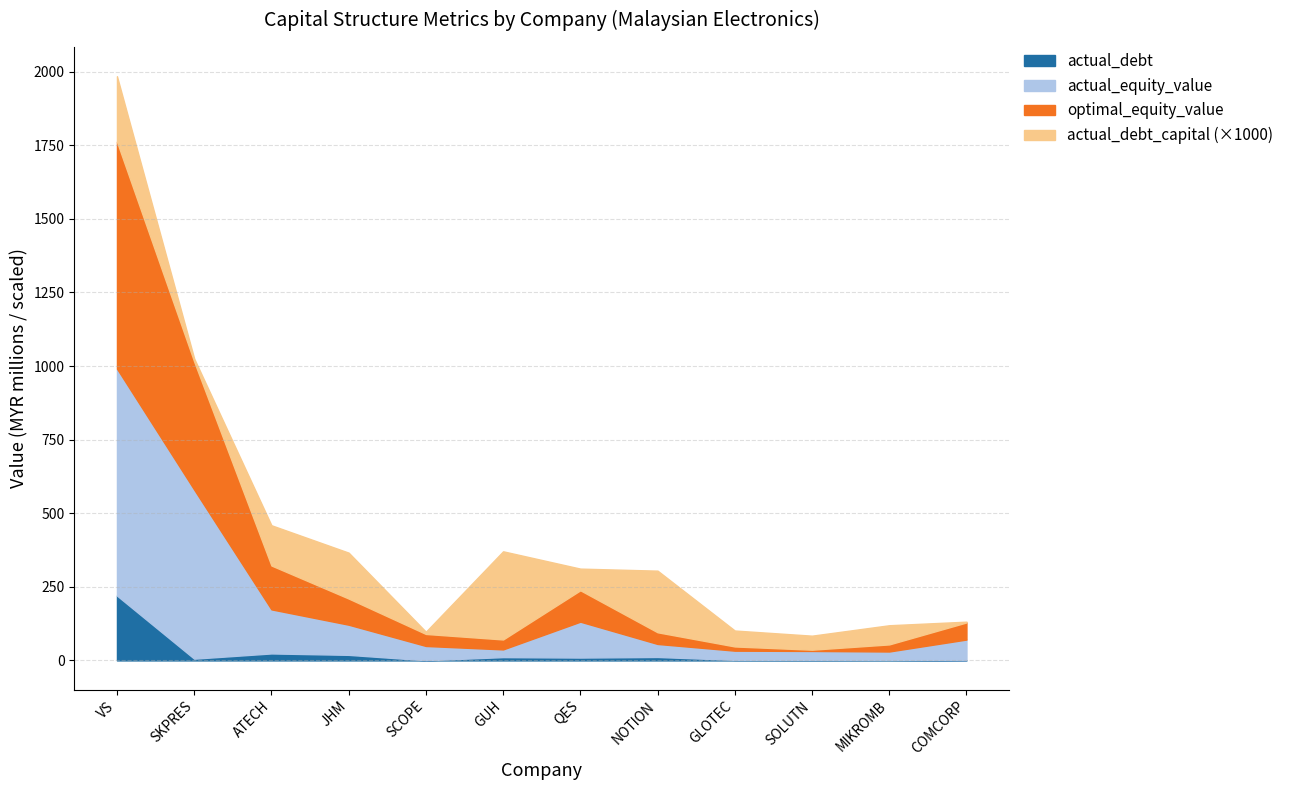

At which category is the sum across all series the highest?

VS